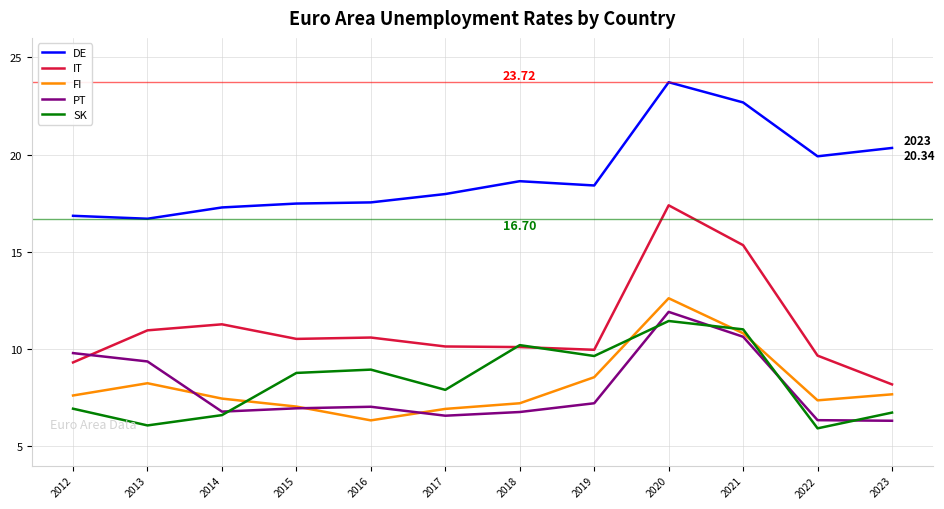

At which category does the chart reach its peak across all series?

2020